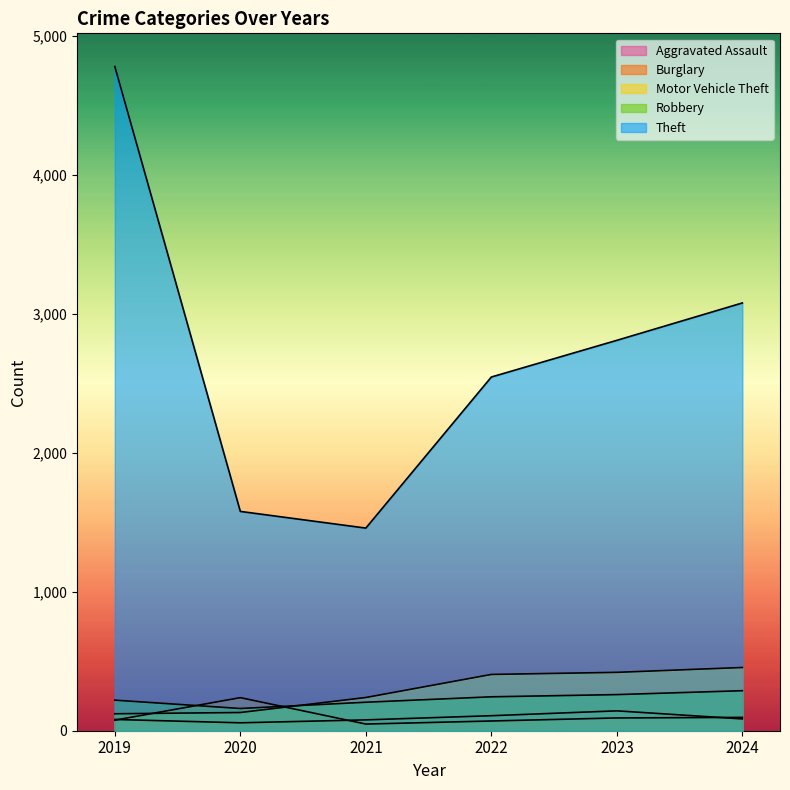

What is the average value of the Theft series?

2708